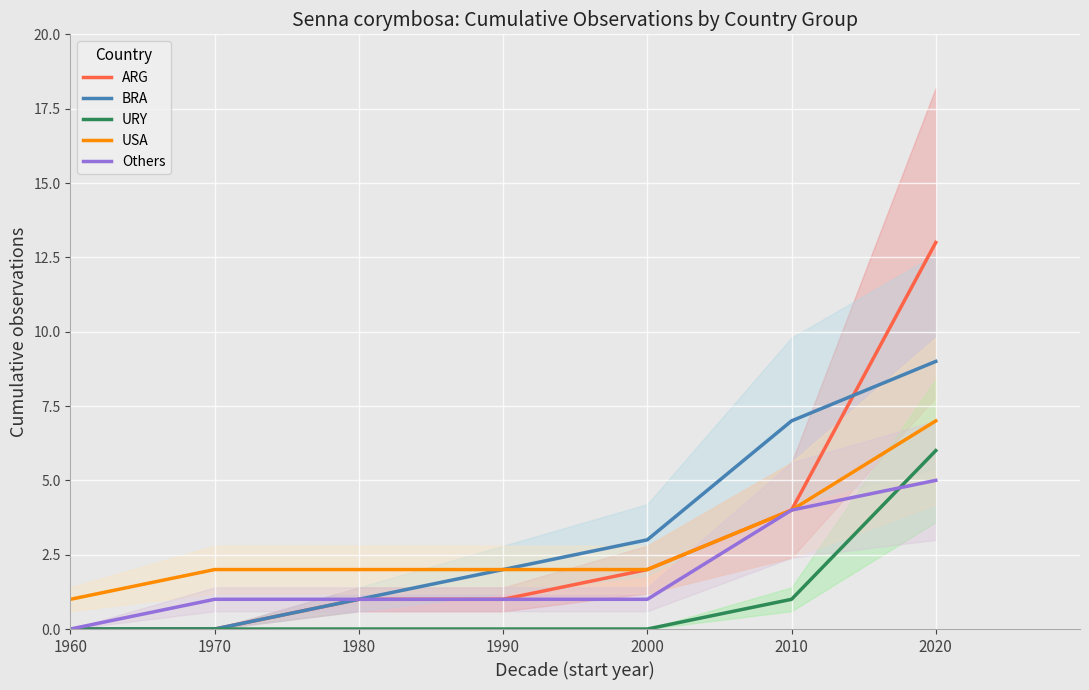

Rank the categories by USA value from lowest to highest.

1960, 1970, 1980, 1990, 2000, 2010, 2020